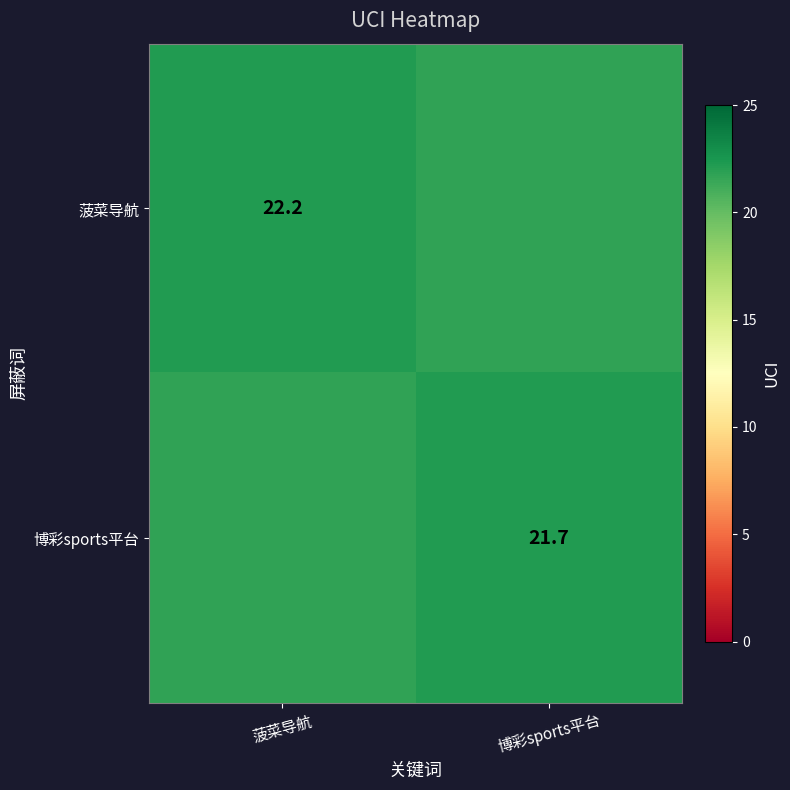

The 博彩sports平台 series shows 4.7 at 博彩sports平台. True or false?

False